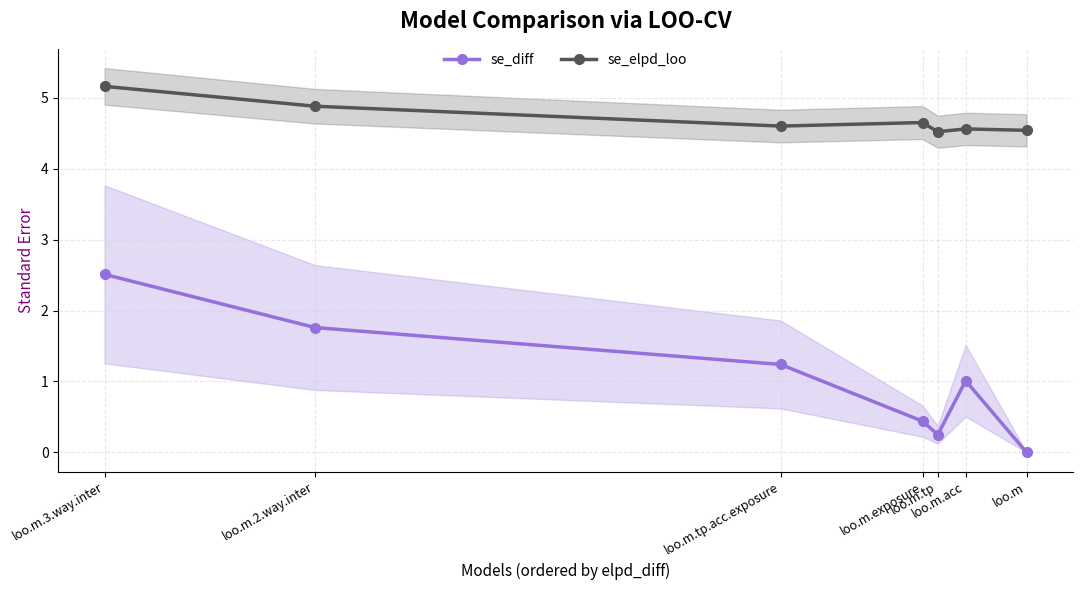

At which category is the sum across all series the highest?

loo.m.3.way.inter